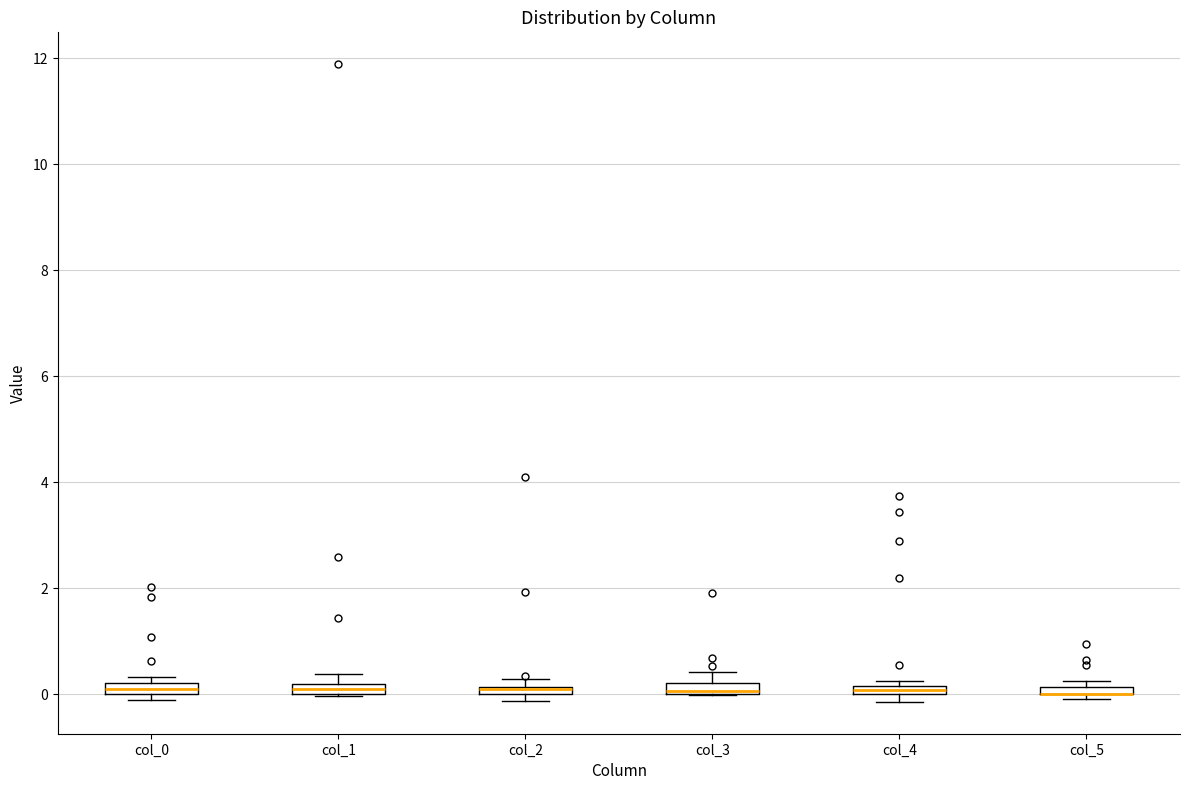

Where is the upper edge of the box for col_2 on the y-axis? The values are not printed on the chart, so give them approximately, as read against the axis.

0.2